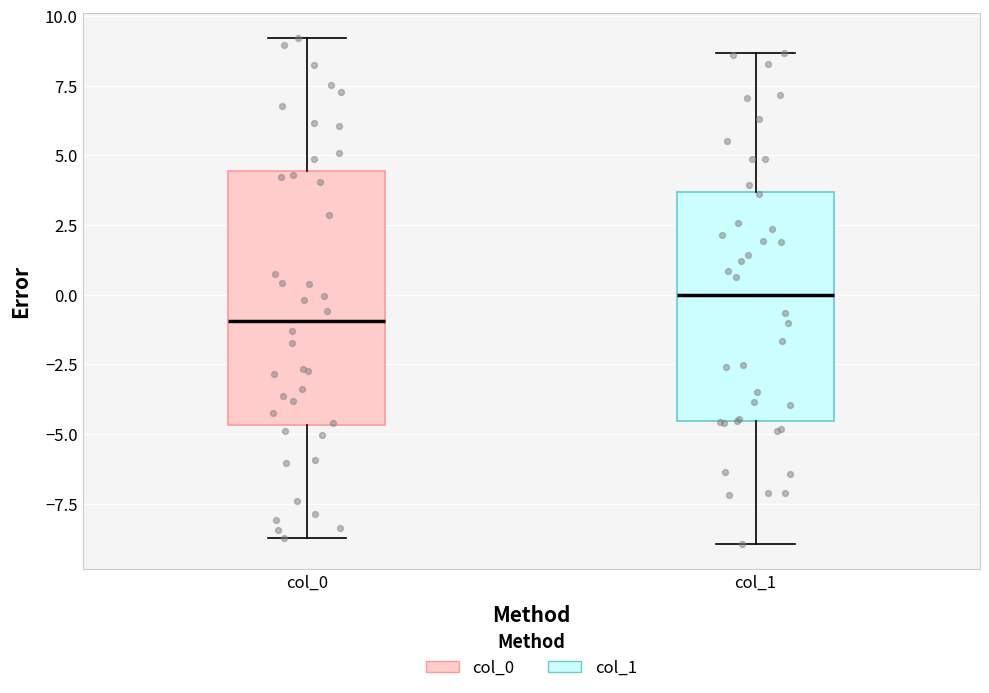

Which box is the tallest, from its lower edge to its upper edge?

col_0